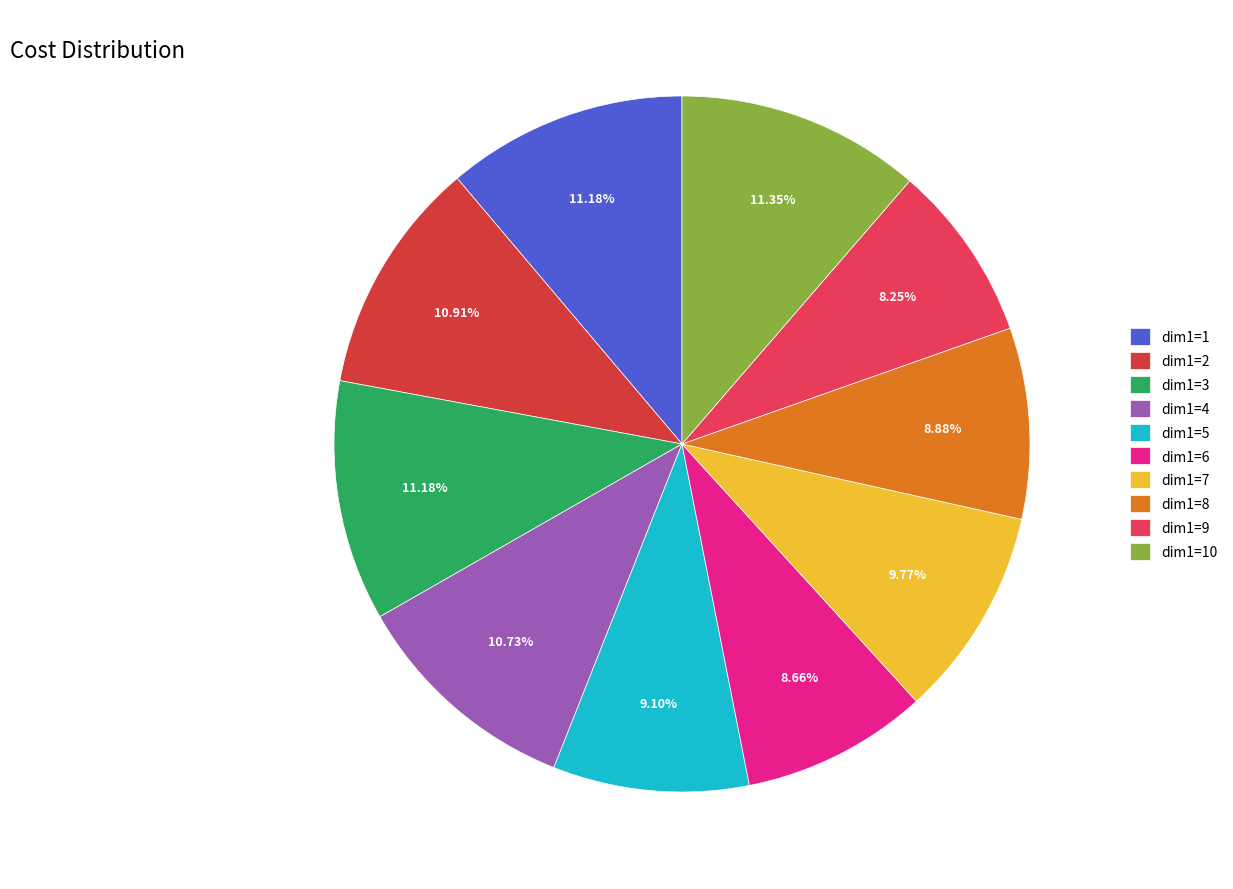

To the nearest percent, what percentage of the pie is dim1=2?

11%